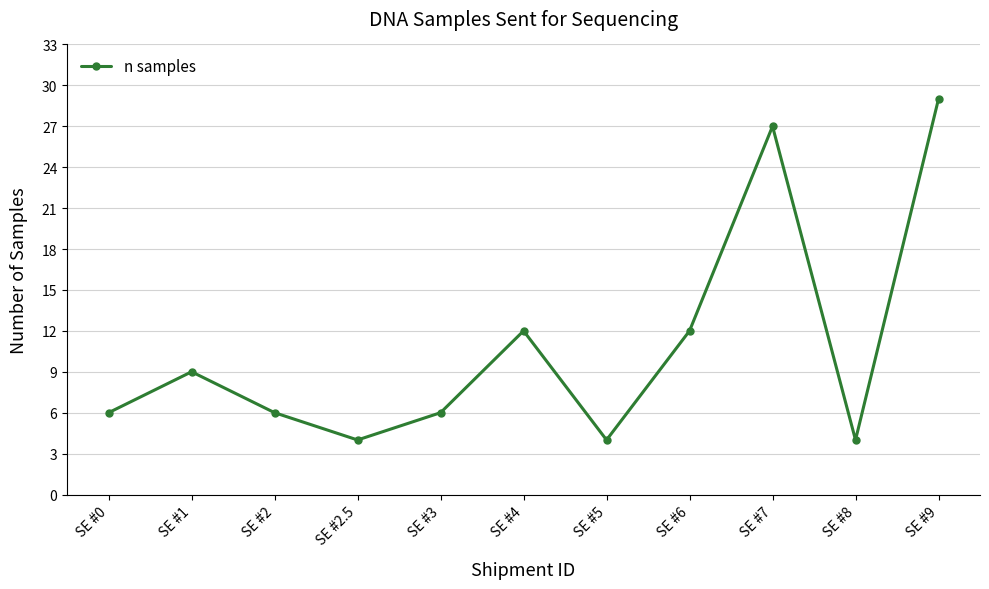

How many lines are shown in the chart?

1